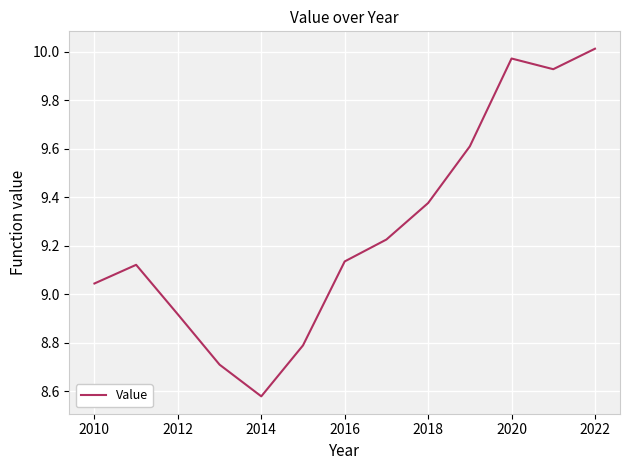

What is the difference between the maximum and minimum values?

1.4